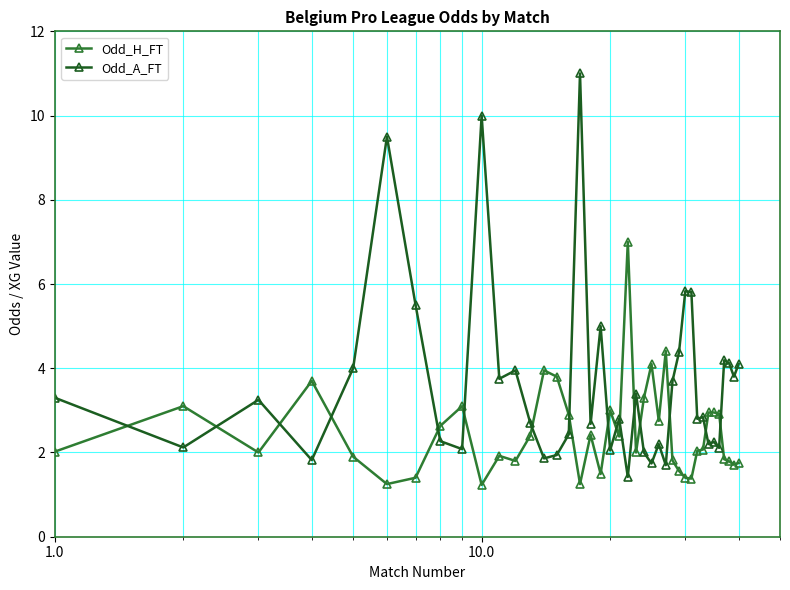

What is the average value of the Odd_H_FT series?

2.5